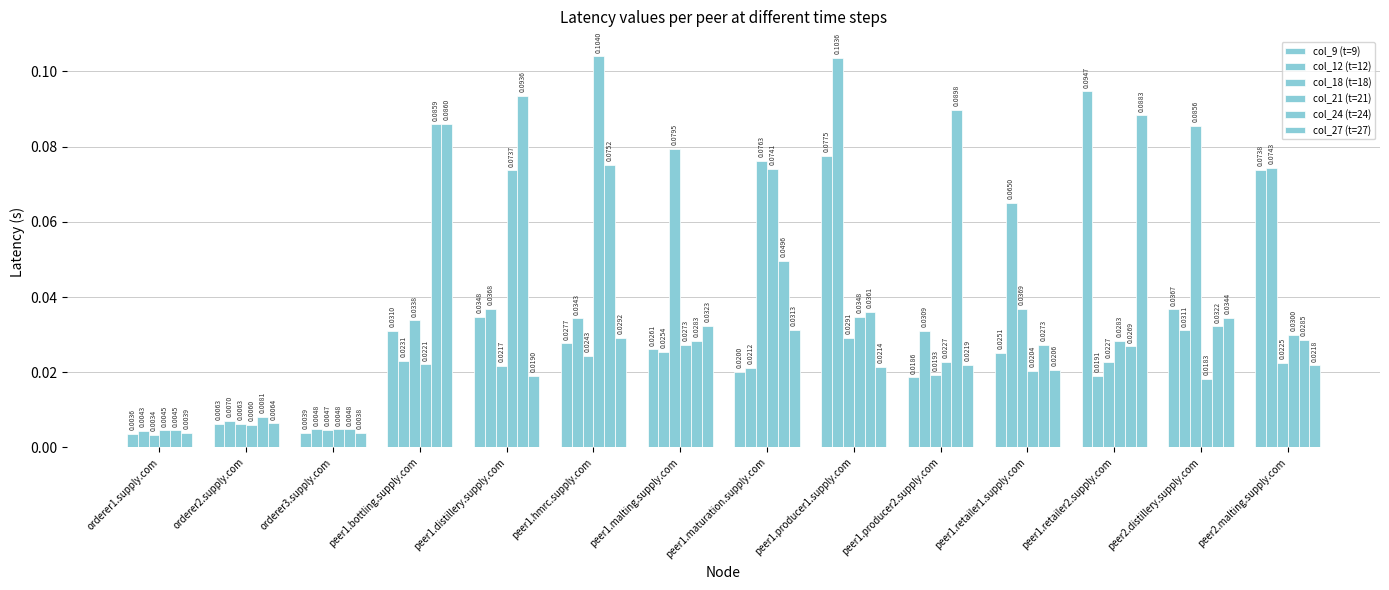

Between peer1.retailer1.supply.com and peer2.distillery.supply.com, which series saw the biggest shift?

col_18 (t=18)